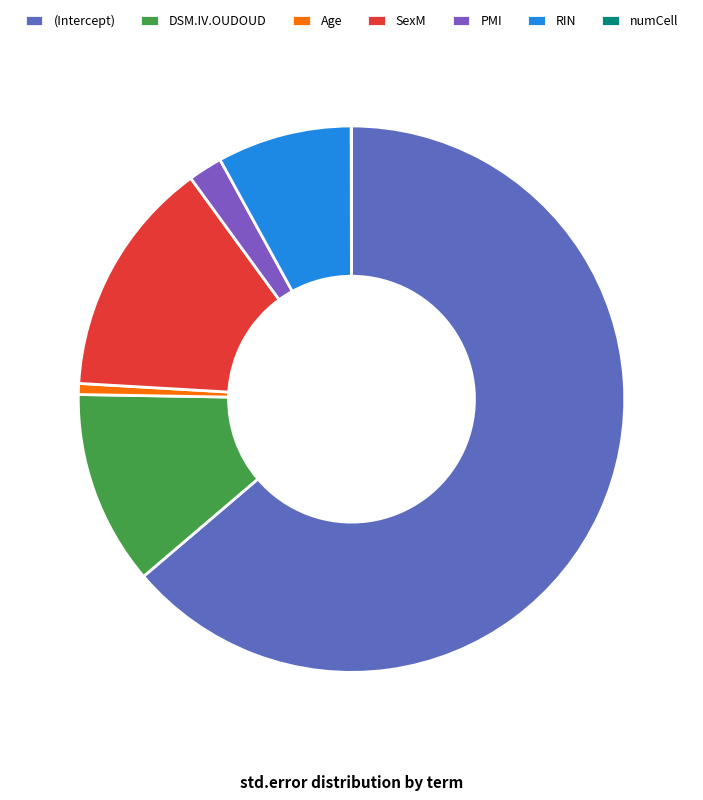

The numCell slice represents 1% of the pie. True or false?

False